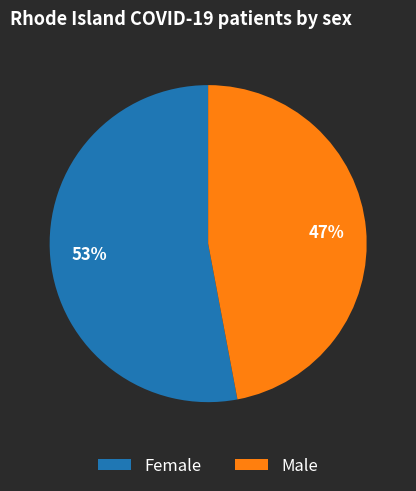

To the nearest percent, what is the difference between the largest and smallest slice percentages?

6%